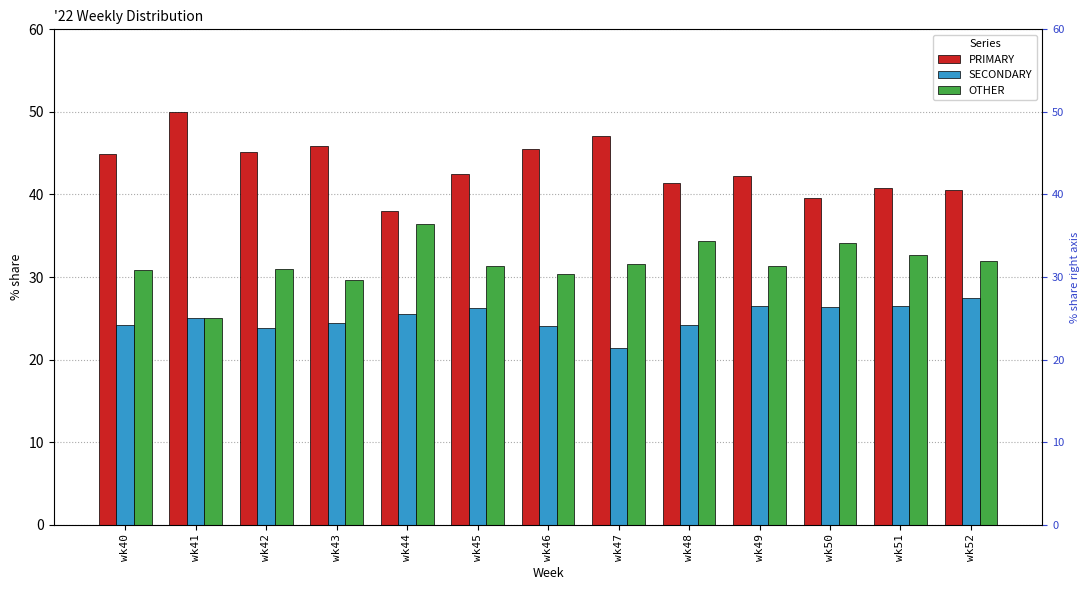

At which category is the sum across all series the highest?

wk46